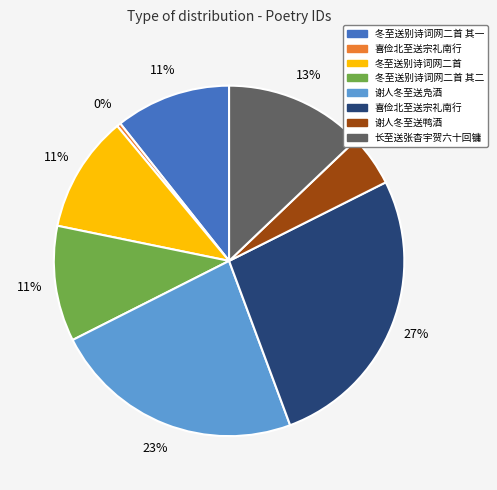

To the nearest percent, what is the average slice percentage?

12%